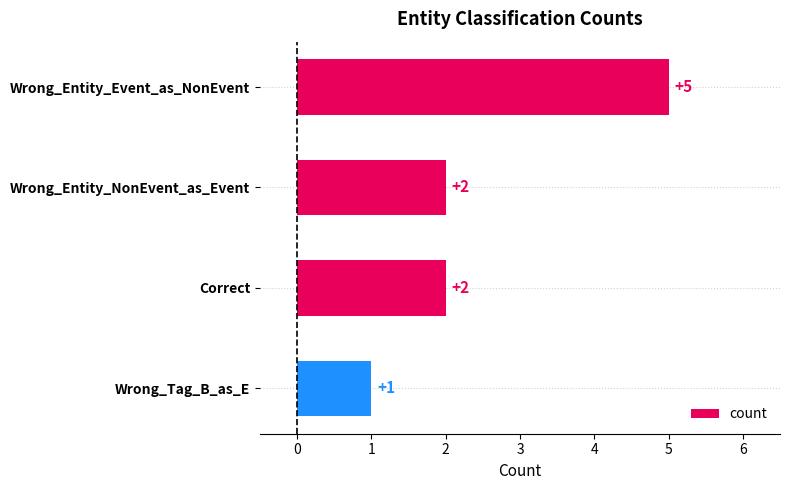

What is the ratio of the value at Wrong_Tag_B_as_E to the value at Correct?

0.5